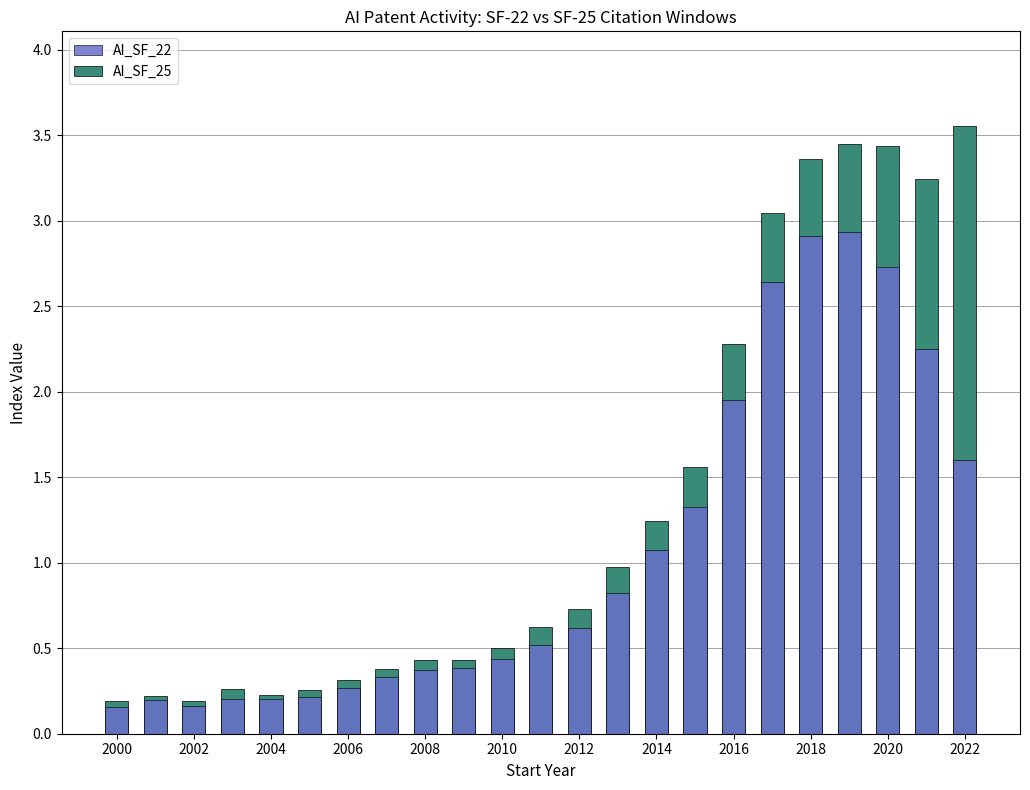

Reading right to left, extract all data points from this chart.

AI_SF_25: 3.6	3.2	3.4	3.5	3.4	3.0	2.3	1.6	1.2	1.0	0.7	0.6	0.5	0.4	0.4	0.4	0.3	0.3	0.2	0.3	0.2	0.2	0.2
AI_SF_22: 1.6	2.3	2.7	2.9	2.9	2.6	2.0	1.3	1.1	0.8	0.6	0.5	0.4	0.4	0.4	0.3	0.3	0.2	0.2	0.2	0.2	0.2	0.2